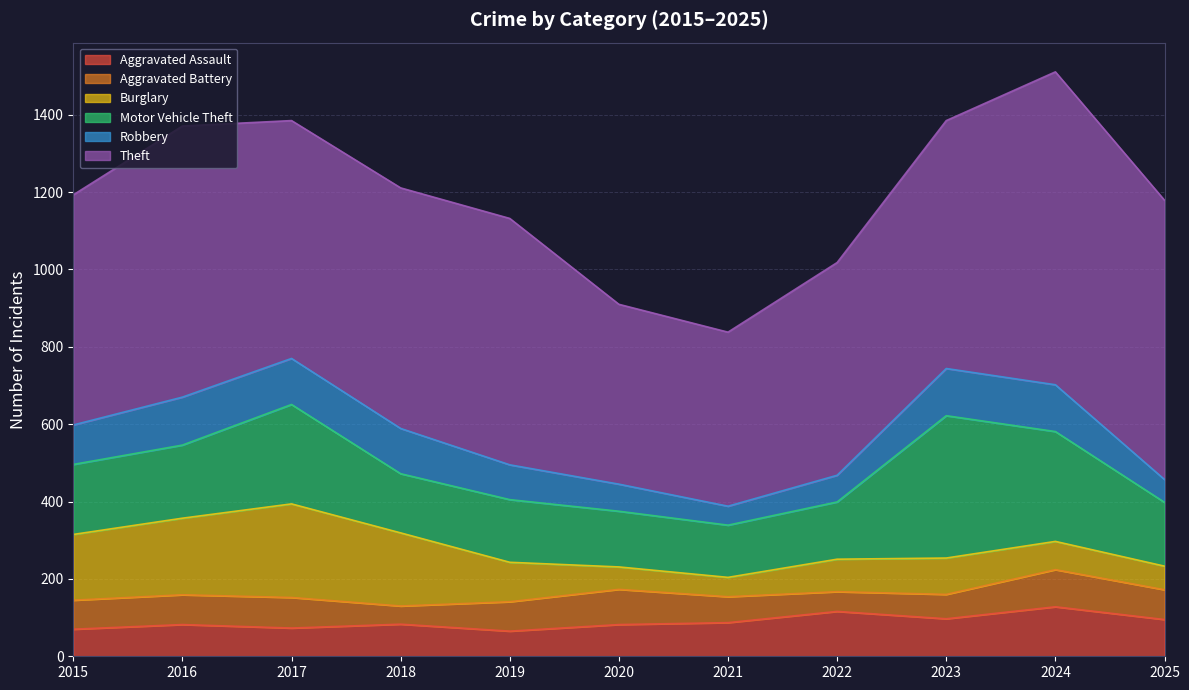

At which label is Burglary closest to 146?

2015